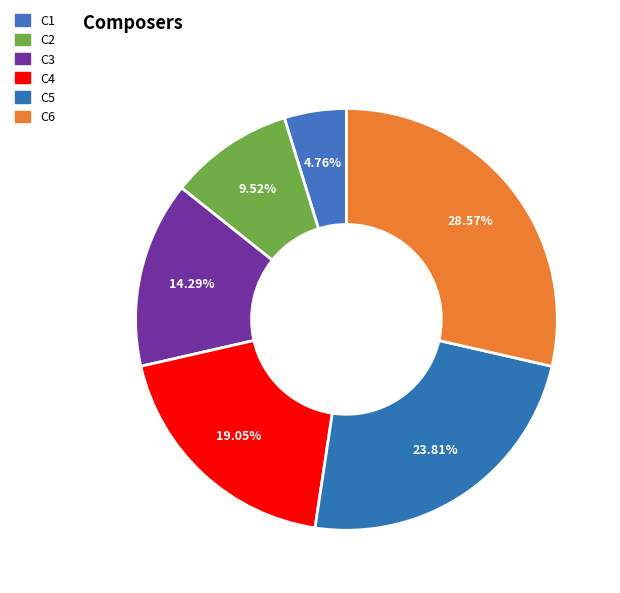

To the nearest percent, what is the difference between the largest and smallest slice percentages?

24%